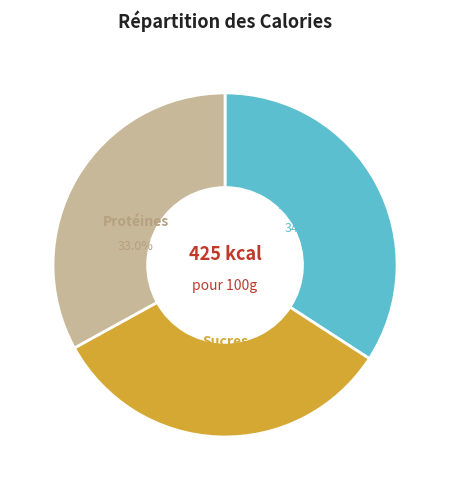

How many segments does this pie chart have?

3